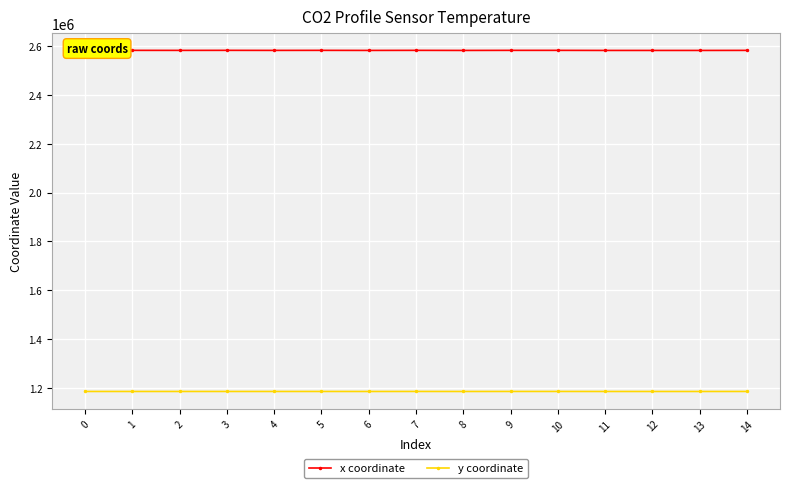

True or false: x coordinate has more than 1 interior local peaks.

True